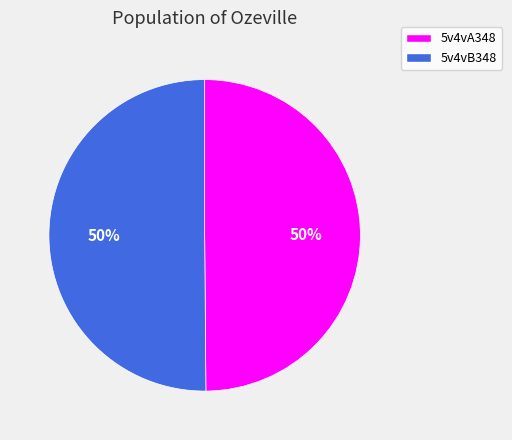

How many segments does this pie chart have?

2